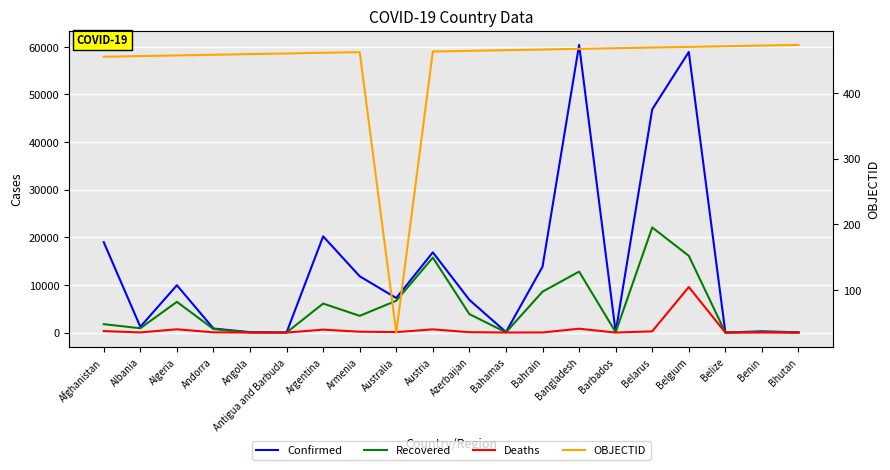

Which series has the widest spread of values?

Confirmed